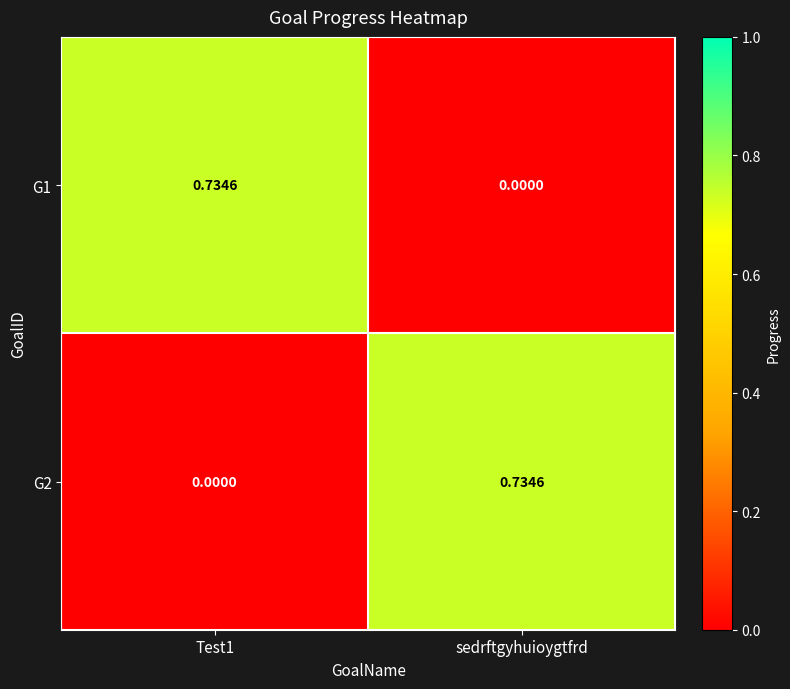

At which label is G1 closest to 0?

sedrftgyhuioygtfrd